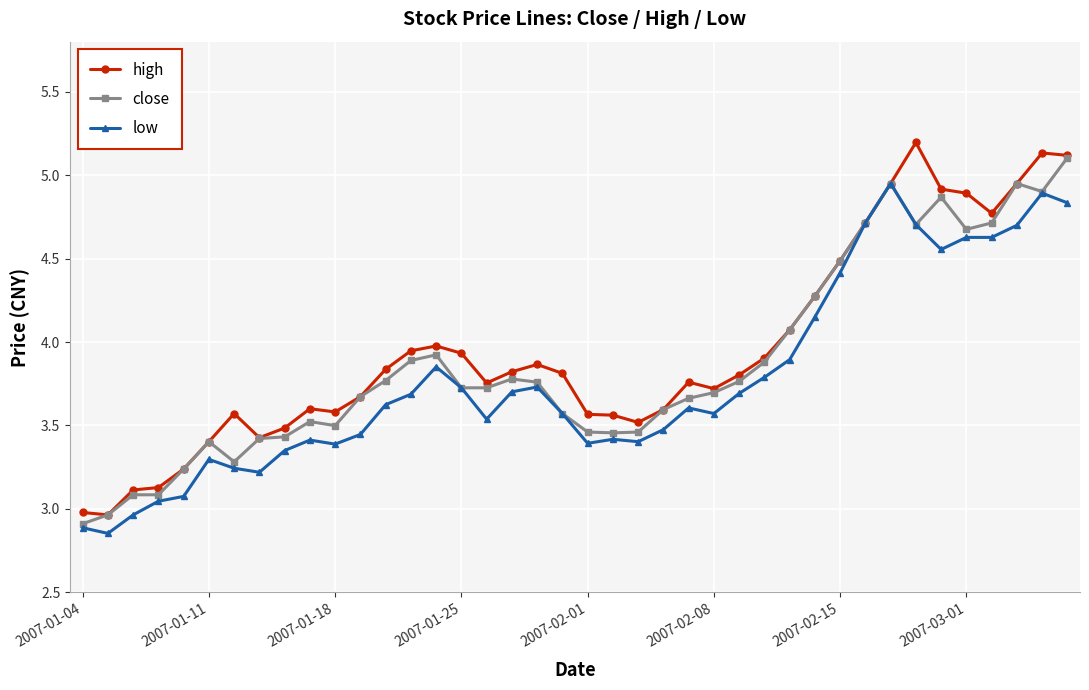

Does the chart display data point markers on the line(s)?

Yes